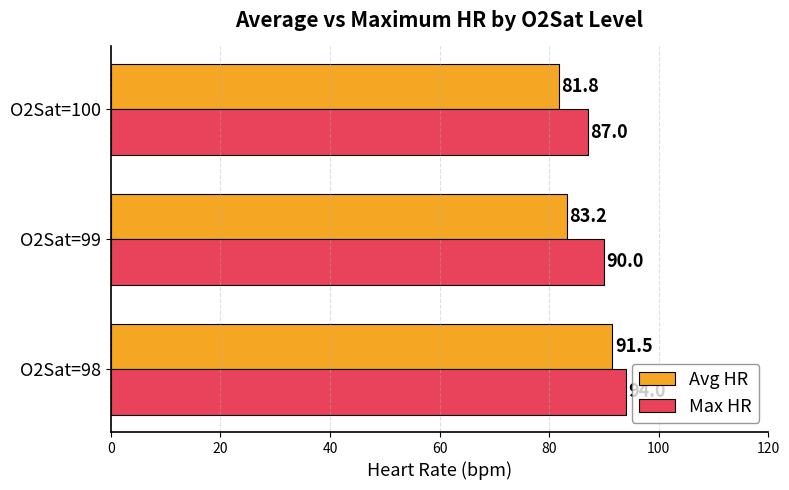

Where is Max HR nearest to the value 90?

O2Sat=99